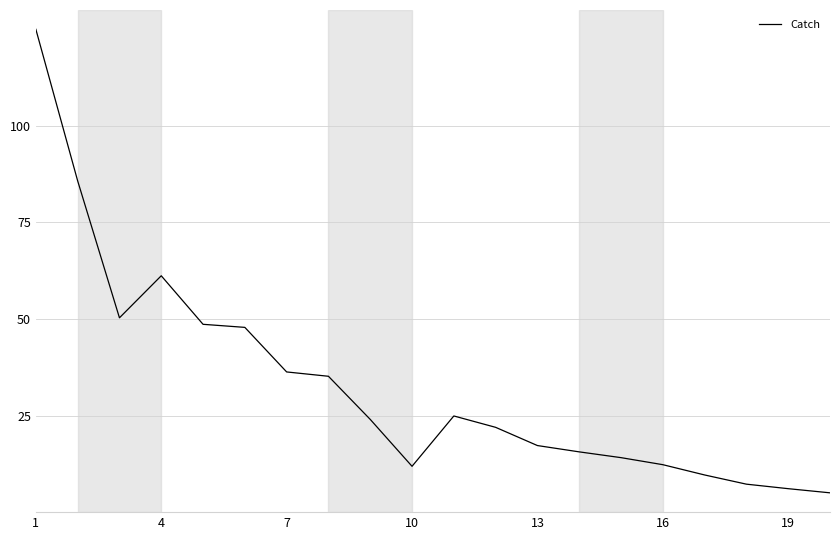

What is the smallest value displayed?

5.0